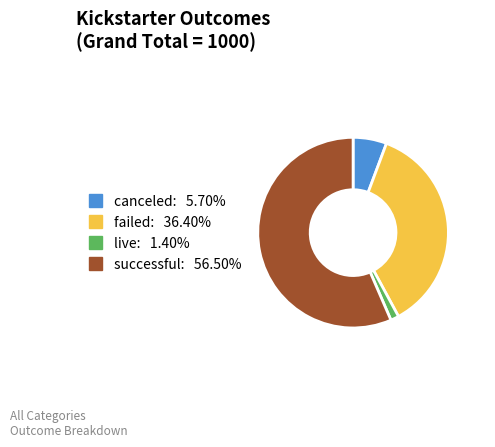

Does successful represent more than half of the total?

Yes